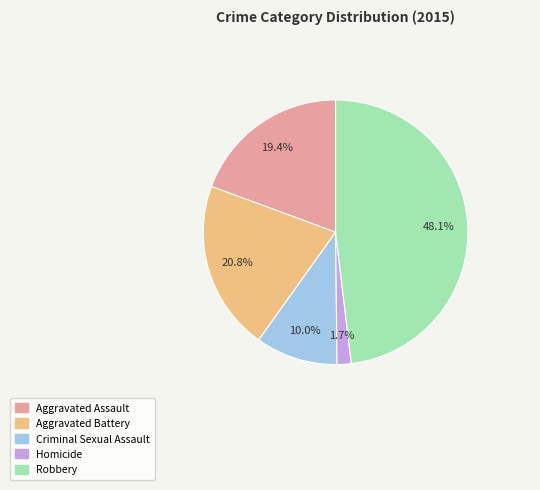

To the nearest percent, what portion does Robbery represent?

48%